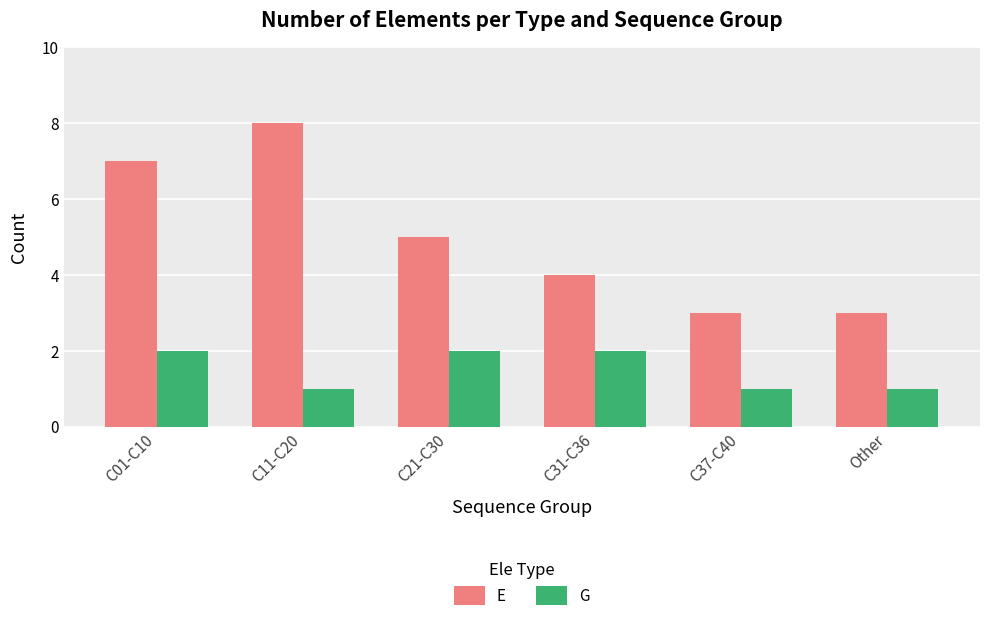

What is the label of the 3rd bar from the right?

C31-C36